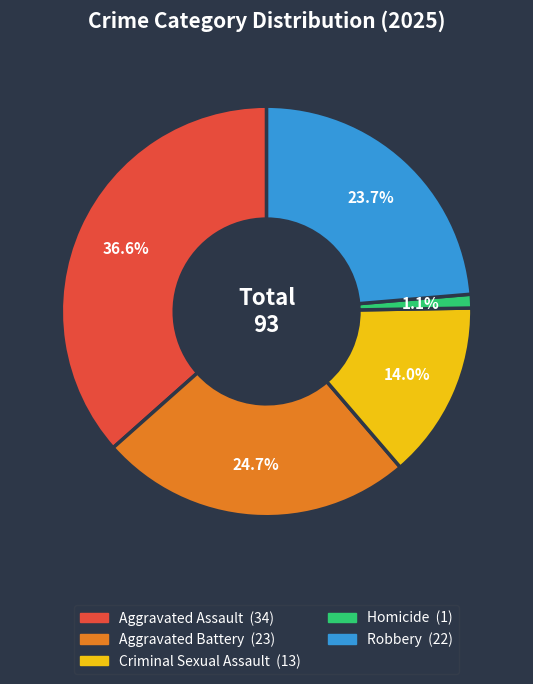

What is the total percentage of Aggravated Battery and Criminal Sexual Assault?

38.7%